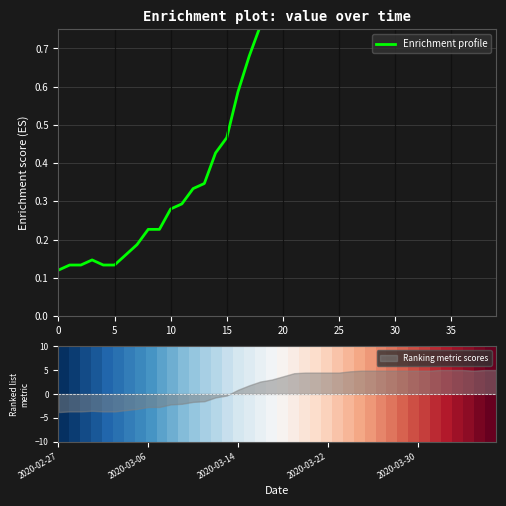

What is the minimum value for Enrichment profile?

0.1